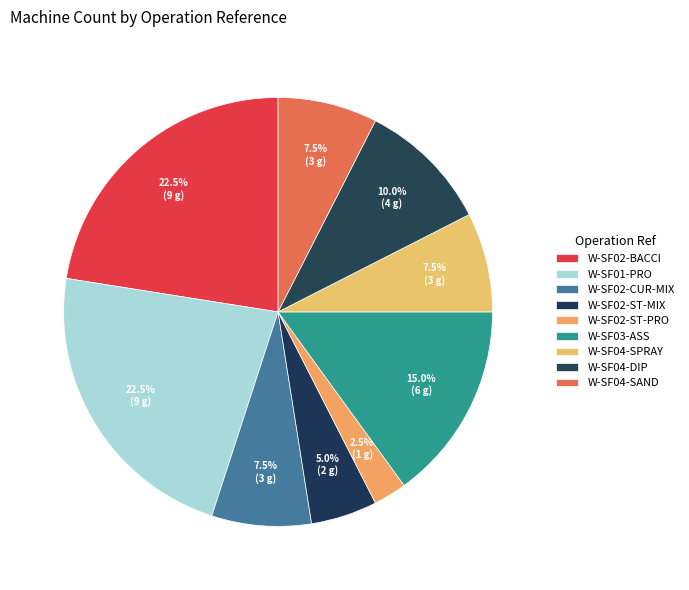

Does W-SF02-BACCI represent more than half of the total?

No